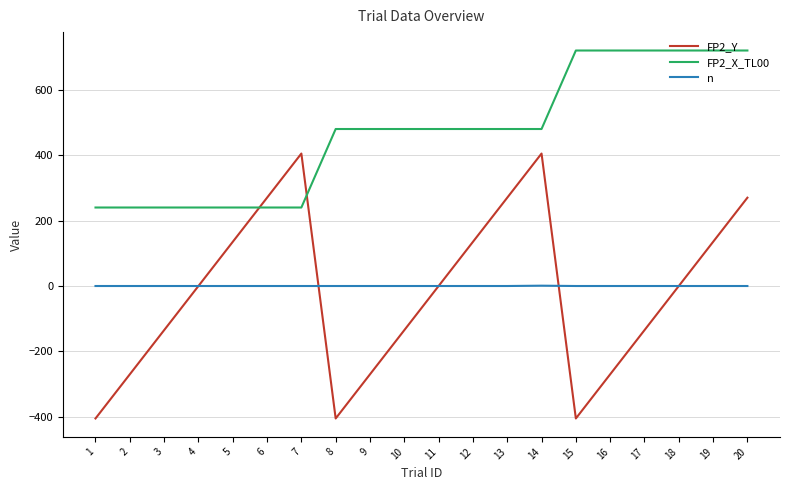

True or false: n and FP2_X_TL00 intersect in this chart.

False